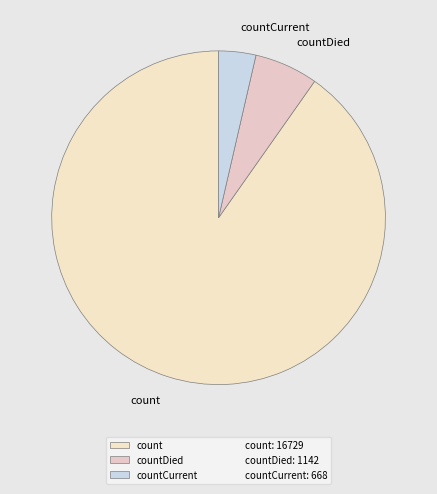

How many segments does this pie chart have?

3